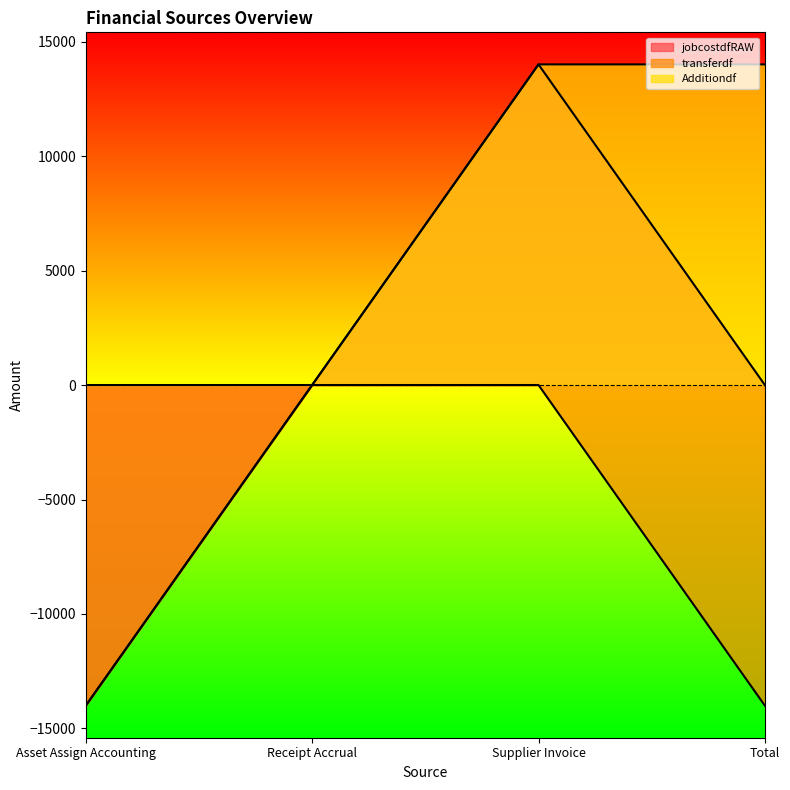

Is it true that transferdf equals 6046.7 at Receipt Accrual?

False